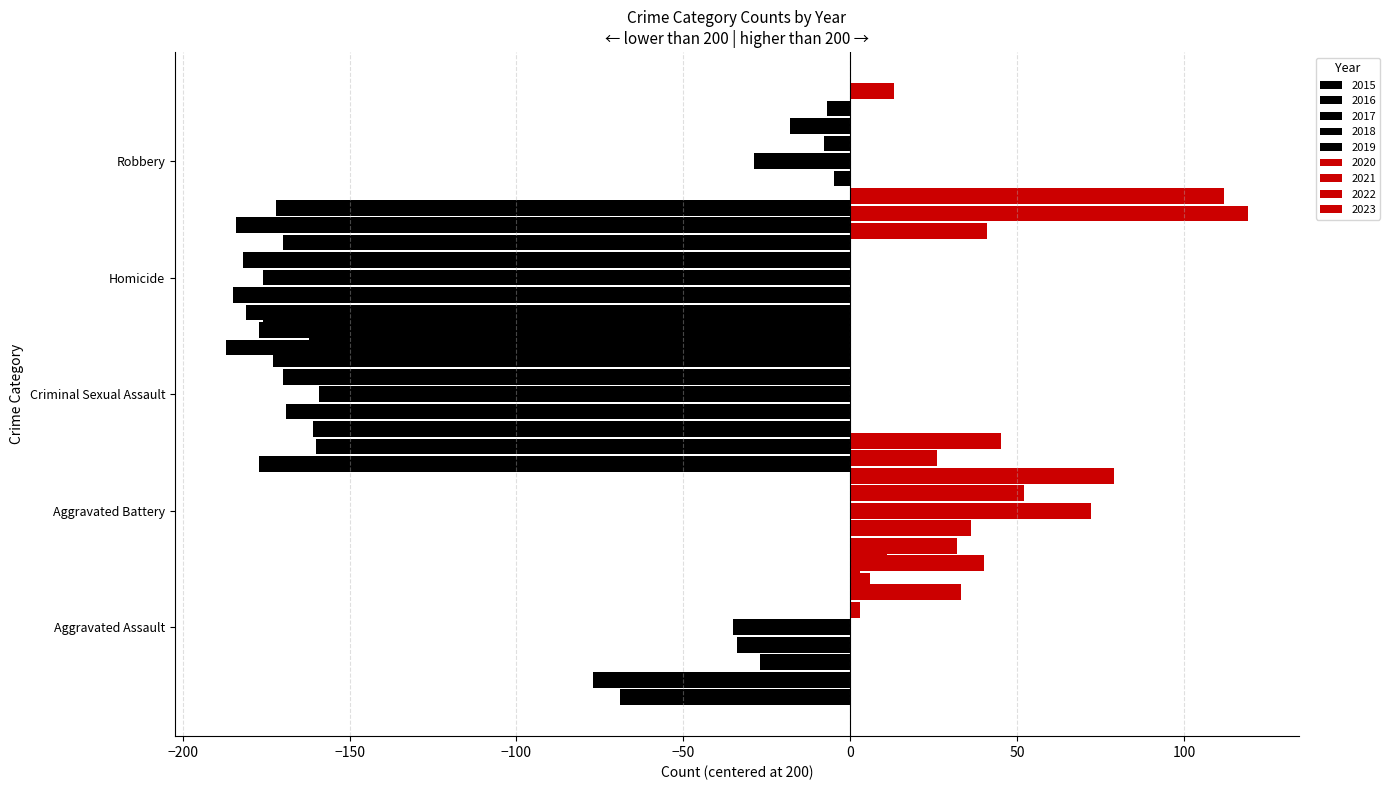

Rank the series by their maximum value, from highest to lowest.

Robbery, Aggravated Battery, Aggravated Assault, Criminal Sexual Assault, Homicide